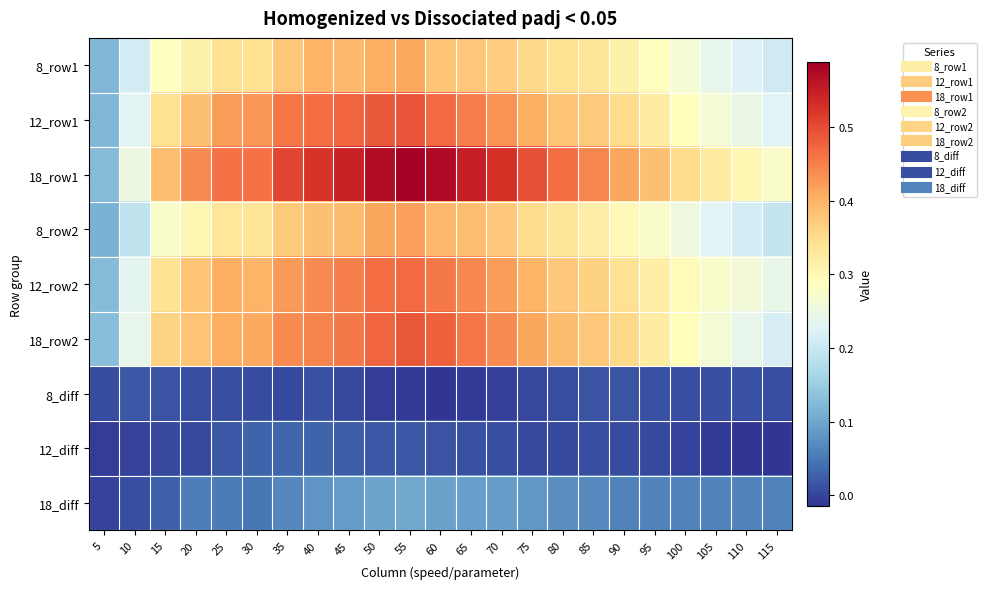

Reading left to right, what are all the values shown in this chart?

8_row1: 5=0.1	10=0.2	15=0.3	20=0.3	25=0.3	30=0.3	35=0.4	40=0.4	45=0.4	50=0.4	55=0.4	60=0.4	65=0.4	70=0.4	75=0.4	80=0.3	85=0.3	90=0.3	95=0.3	100=0.3	105=0.2	110=0.2	115=0.2
12_row1: 5=0.1	10=0.2	15=0.3	20=0.4	25=0.4	30=0.4	35=0.5	40=0.5	45=0.5	50=0.5	55=0.5	60=0.5	65=0.5	70=0.4	75=0.4	80=0.4	85=0.4	90=0.4	95=0.3	100=0.3	105=0.3	110=0.2	115=0.2
18_row1: 5=0.1	10=0.3	15=0.4	20=0.4	25=0.5	30=0.5	35=0.5	40=0.5	45=0.5	50=0.6	55=0.6	60=0.6	65=0.6	70=0.5	75=0.5	80=0.5	85=0.4	90=0.4	95=0.4	100=0.4	105=0.3	110=0.3	115=0.3
8_row2: 5=0.1	10=0.2	15=0.3	20=0.3	25=0.3	30=0.3	35=0.4	40=0.4	45=0.4	50=0.4	55=0.4	60=0.4	65=0.4	70=0.4	75=0.4	80=0.3	85=0.3	90=0.3	95=0.3	100=0.3	105=0.2	110=0.2	115=0.2
12_row2: 5=0.1	10=0.2	15=0.3	20=0.4	25=0.4	30=0.4	35=0.4	40=0.4	45=0.4	50=0.5	55=0.5	60=0.5	65=0.4	70=0.4	75=0.4	80=0.4	85=0.4	90=0.3	95=0.3	100=0.3	105=0.3	110=0.3	115=0.2
18_row2: 5=0.1	10=0.2	15=0.4	20=0.4	25=0.4	30=0.4	35=0.4	40=0.4	45=0.5	50=0.5	55=0.5	60=0.5	65=0.5	70=0.4	75=0.4	80=0.4	85=0.4	90=0.4	95=0.3	100=0.3	105=0.3	110=0.2	115=0.2
8_diff: 5=0.0	10=0.0	15=0.0	20=0.0	25=0.0	30=0.0	35=0.0	40=0.0	45=0.0	50=-0.0	55=-0.0	60=-0.0	65=-0.0	70=-0.0	75=0.0	80=0.0	85=0.0	90=0.0	95=0.0	100=0.0	105=0.0	110=0.0	115=0.0
12_diff: 5=-0.0	10=-0.0	15=0.0	20=0.0	25=0.0	30=0.0	35=0.0	40=0.0	45=0.0	50=0.0	55=0.0	60=0.0	65=0.0	70=0.0	75=0.0	80=0.0	85=0.0	90=0.0	95=0.0	100=-0.0	105=-0.0	110=-0.0	115=-0.0
18_diff: 5=-0.0	10=0.0	15=0.0	20=0.1	25=0.1	30=0.1	35=0.1	40=0.1	45=0.1	50=0.1	55=0.1	60=0.1	65=0.1	70=0.1	75=0.1	80=0.1	85=0.1	90=0.1	95=0.1	100=0.1	105=0.1	110=0.1	115=0.1